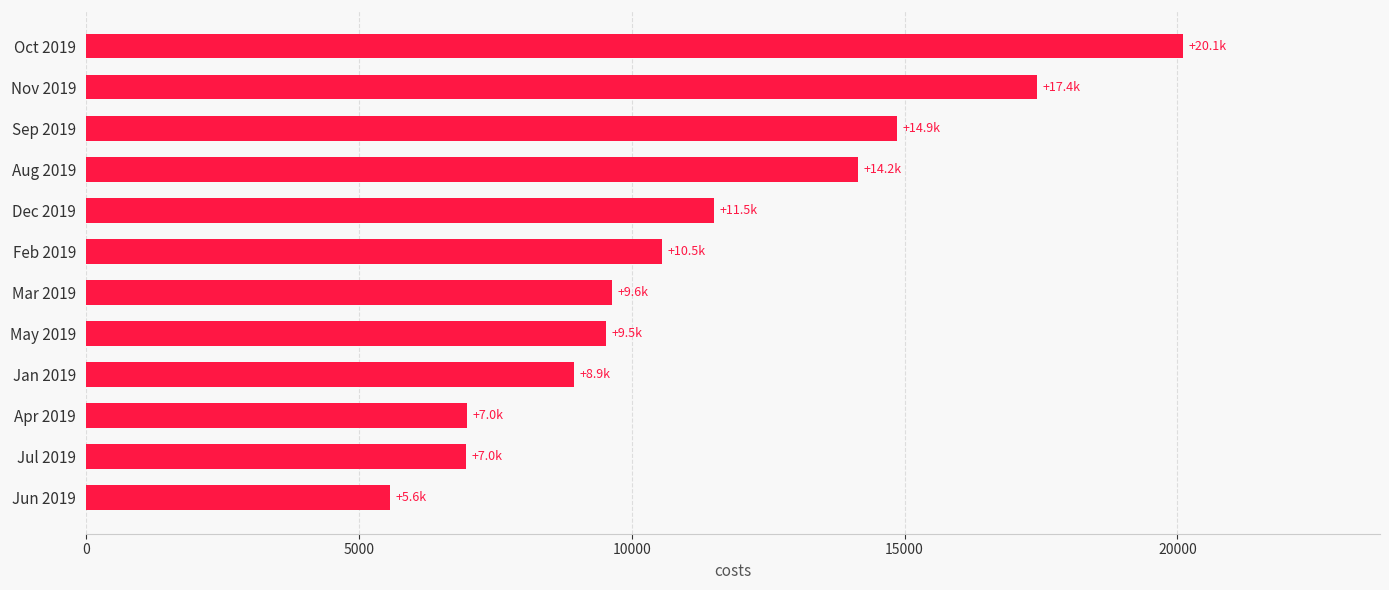

How many data points are less than 10548?

6